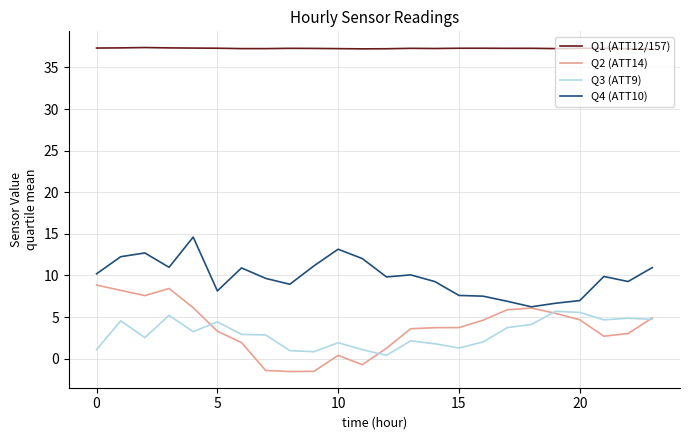

List the series in order of their peak value, highest first.

Q1 (ATT12/157), Q4 (ATT10), Q2 (ATT14), Q3 (ATT9)